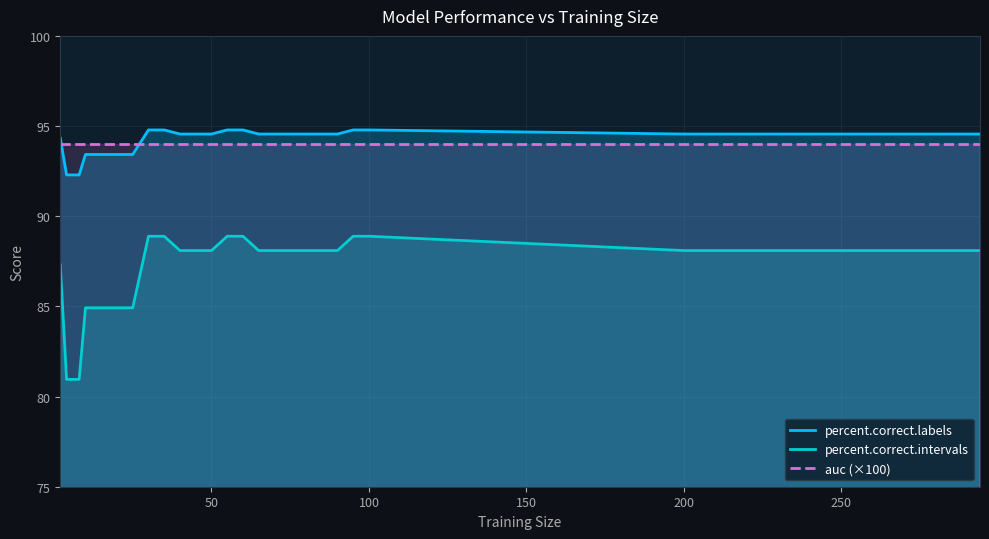

Which series has the widest spread of values?

percent.correct.intervals